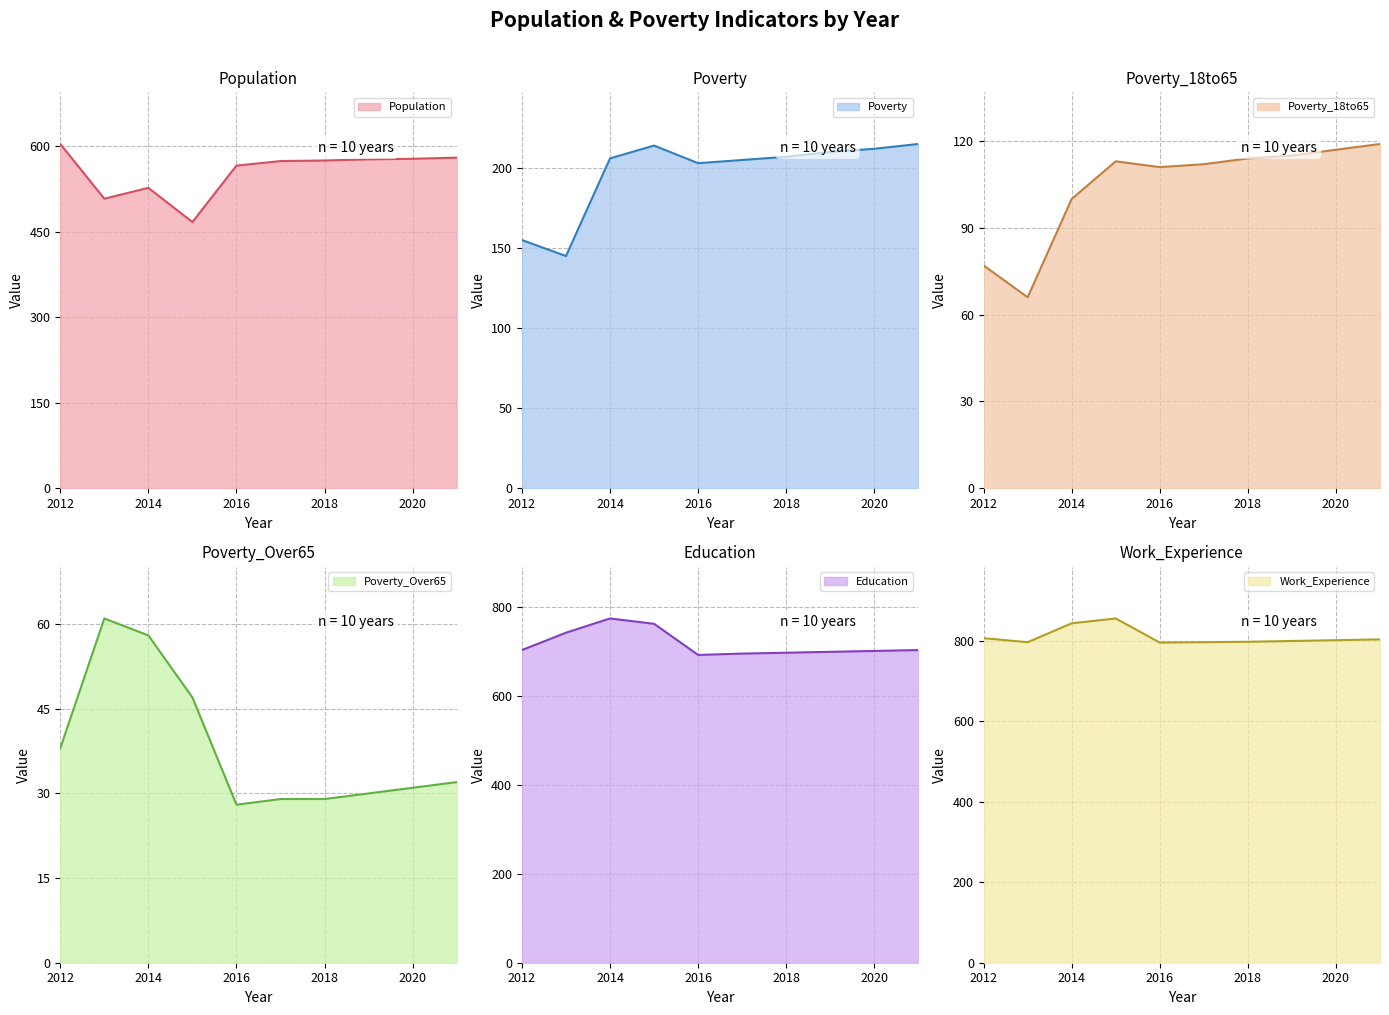

What is the sum of the Population values at 2015 and 2018?

1042